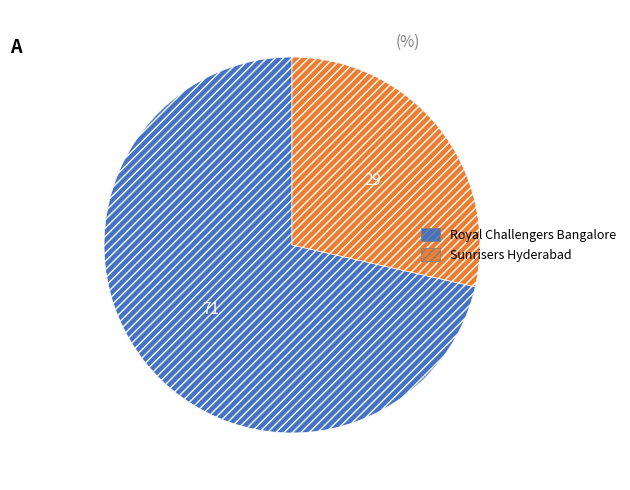

Which slice represents more than half of the pie?

Royal Challengers Bangalore